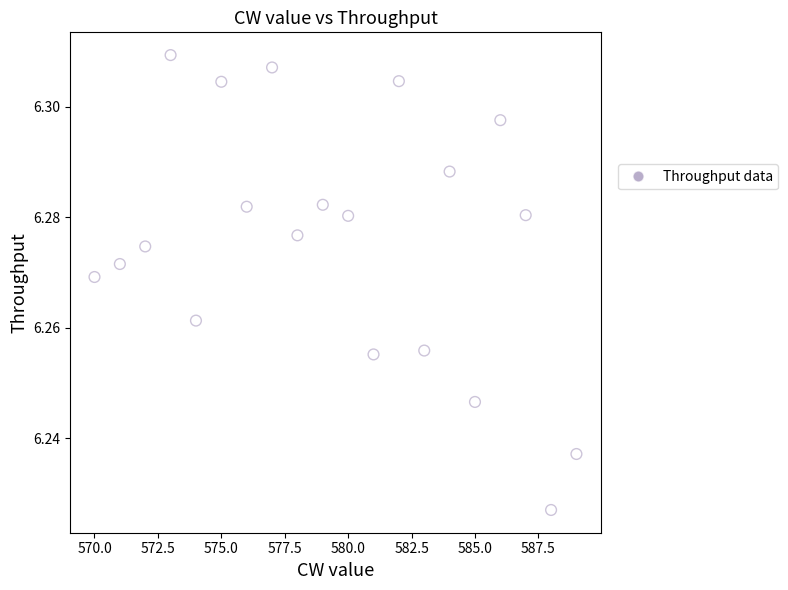

What is the range of X values (max minus min)?

19.0